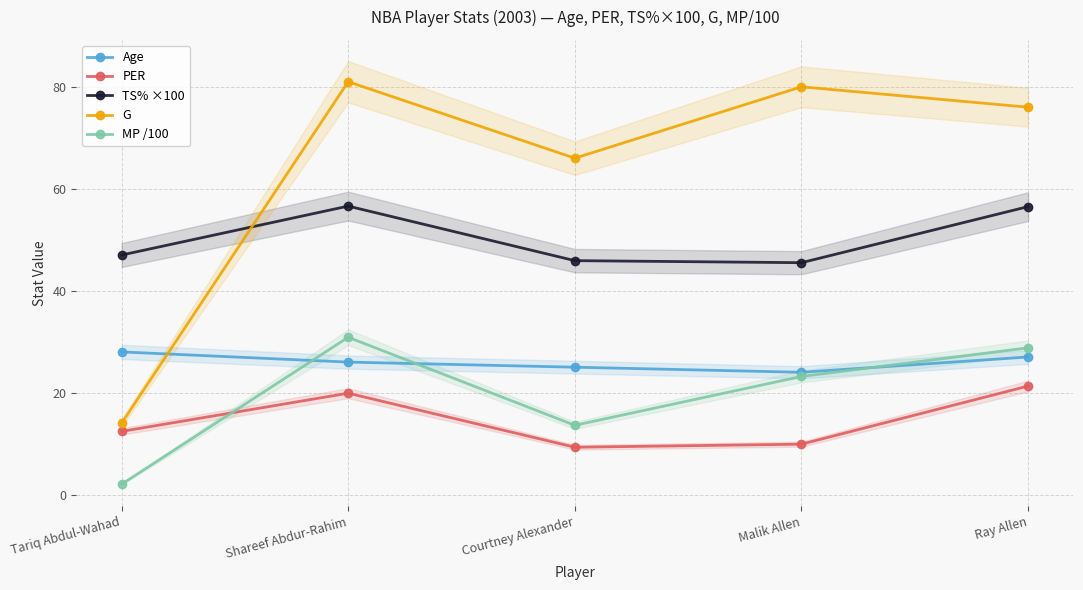

How many data points in PER are less than 12?

2